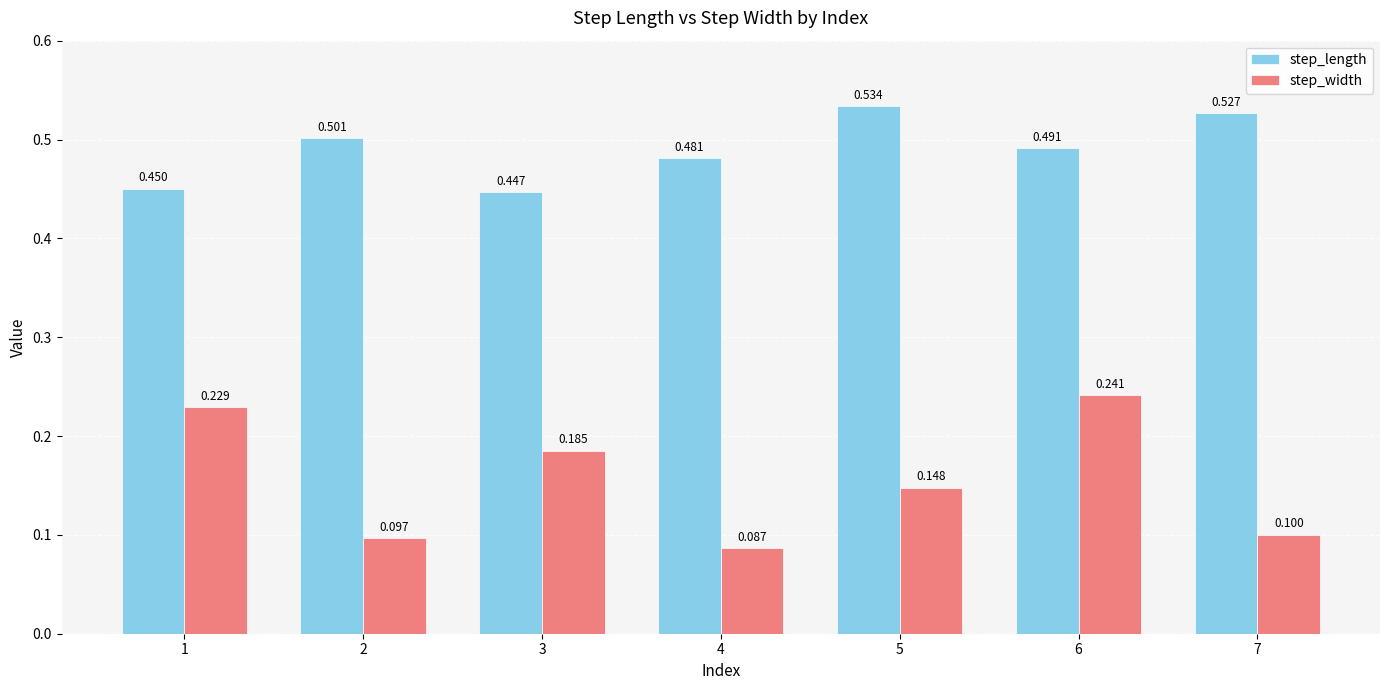

Which series has the largest total across all categories?

step_length